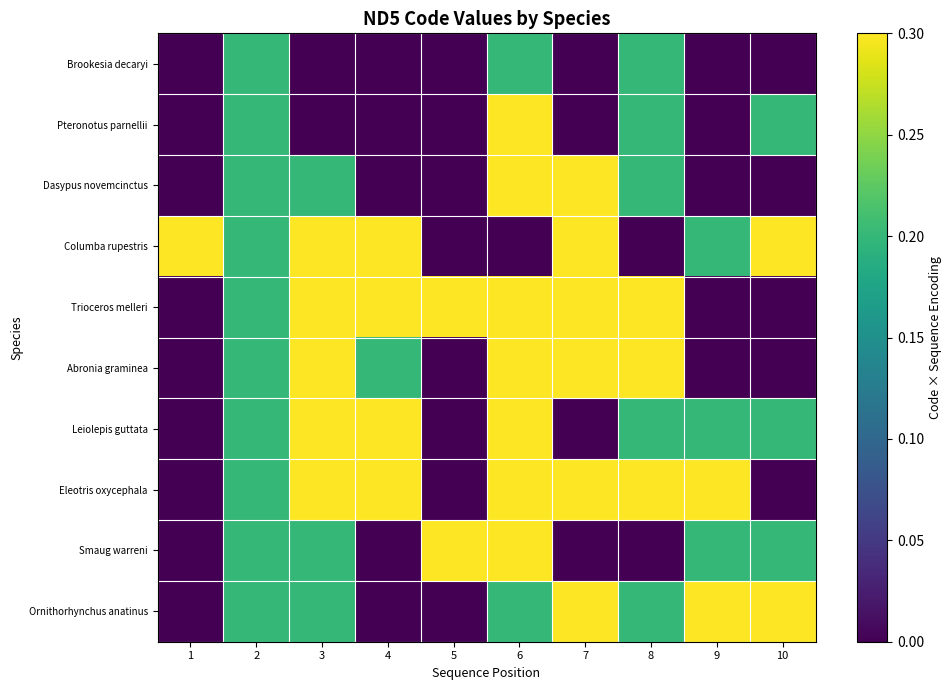

Reading right to left, extract all data points from this chart.

Brookesia decaryi: 10=0.0	9=0.0	8=0.2	7=0.0	6=0.2	5=0.0	4=0.0	3=0.0	2=0.2	1=0.0
Pteronotus parnellii: 10=0.2	9=0.0	8=0.2	7=0.0	6=0.3	5=0.0	4=0.0	3=0.0	2=0.2	1=0.0
Dasypus novemcinctus: 10=0.0	9=0.0	8=0.2	7=0.3	6=0.3	5=0.0	4=0.0	3=0.2	2=0.2	1=0.0
Columba rupestris: 10=0.4	9=0.2	8=0.0	7=0.3	6=0.0	5=0.0	4=0.4	3=0.4	2=0.2	1=0.4
Trioceros melleri: 10=0.0	9=0.0	8=0.3	7=0.3	6=0.3	5=0.3	4=0.4	3=0.4	2=0.2	1=0.0
Abronia graminea: 10=0.0	9=0.0	8=0.3	7=0.3	6=0.3	5=0.0	4=0.2	3=0.4	2=0.2	1=0.0
Leiolepis guttata: 10=0.2	9=0.2	8=0.2	7=0.0	6=0.3	5=0.0	4=0.3	3=0.4	2=0.2	1=0.0
Eleotris oxycephala: 10=0.0	9=0.3	8=0.3	7=0.3	6=0.3	5=0.0	4=0.3	3=0.4	2=0.2	1=0.0
Smaug warreni: 10=0.2	9=0.2	8=0.0	7=0.0	6=0.3	5=0.3	4=0.0	3=0.2	2=0.2	1=0.0
Ornithorhynchus anatinus: 10=0.3	9=0.3	8=0.2	7=0.3	6=0.2	5=0.0	4=0.0	3=0.2	2=0.2	1=0.0